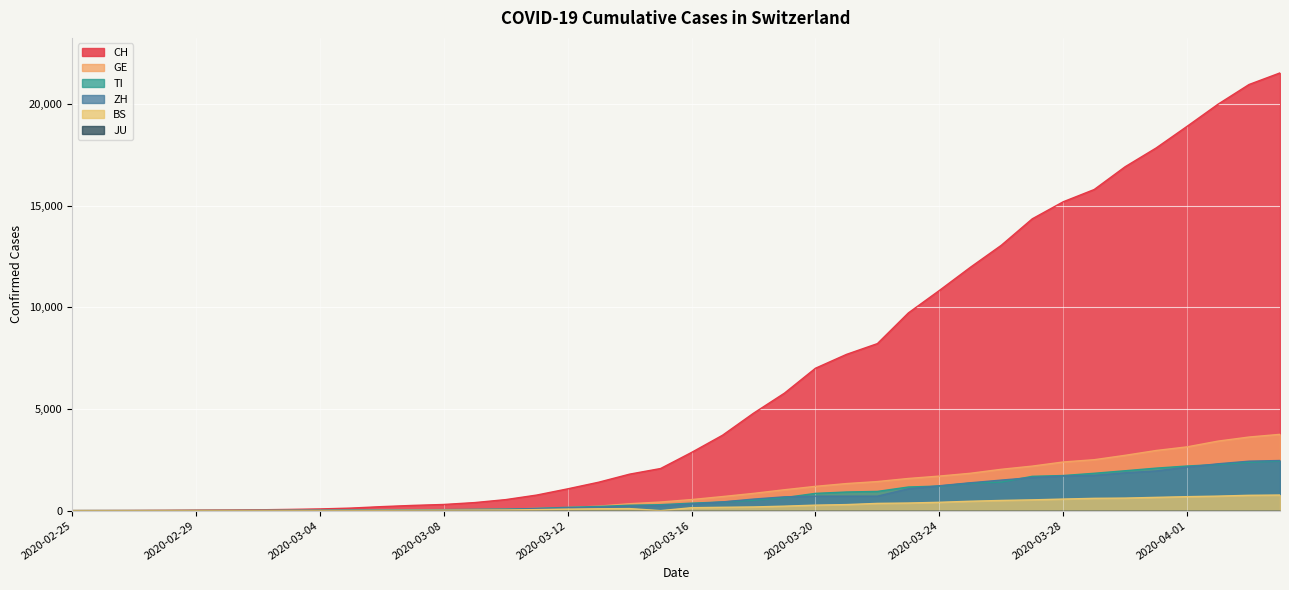

At which label does BS reach its minimum?

2020-02-25